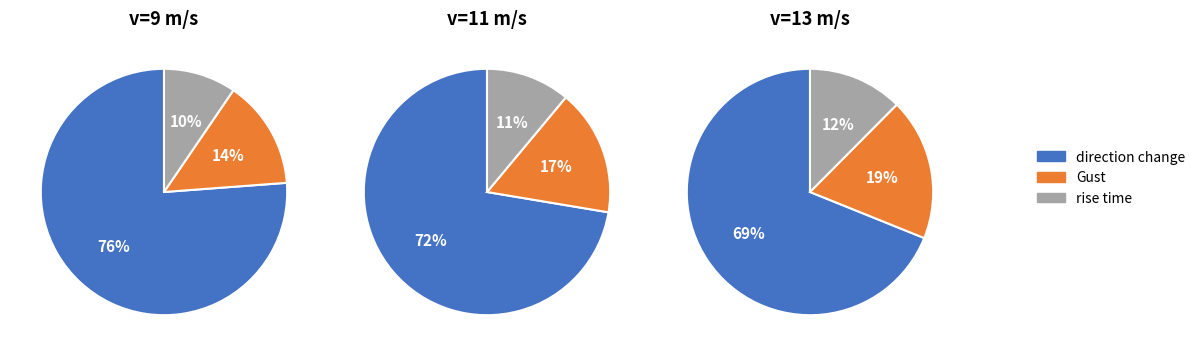

Which series has the widest spread of values?

v=9 m/s